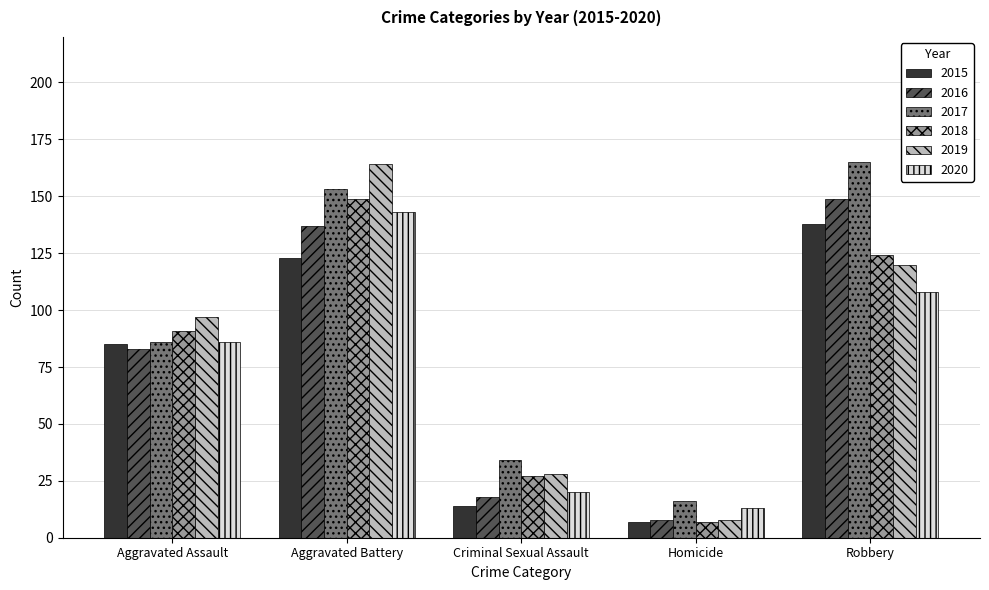

What is the spread (max minus min) of values at Homicide?

9